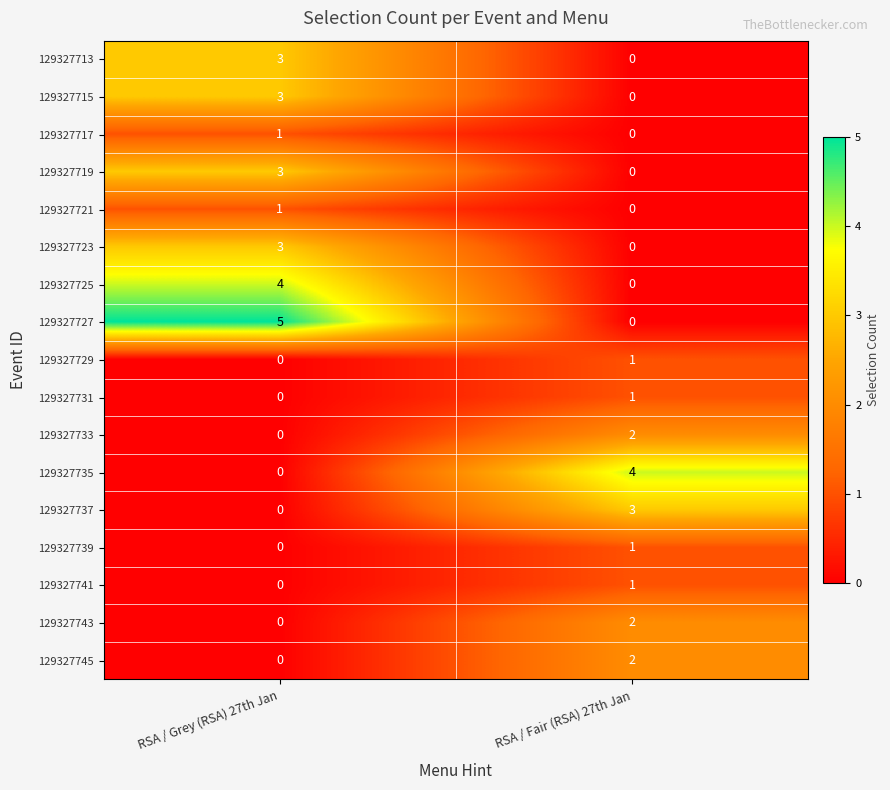

What is the difference between the highest and lowest values at RSA / Fair (RSA) 27th Jan?

4